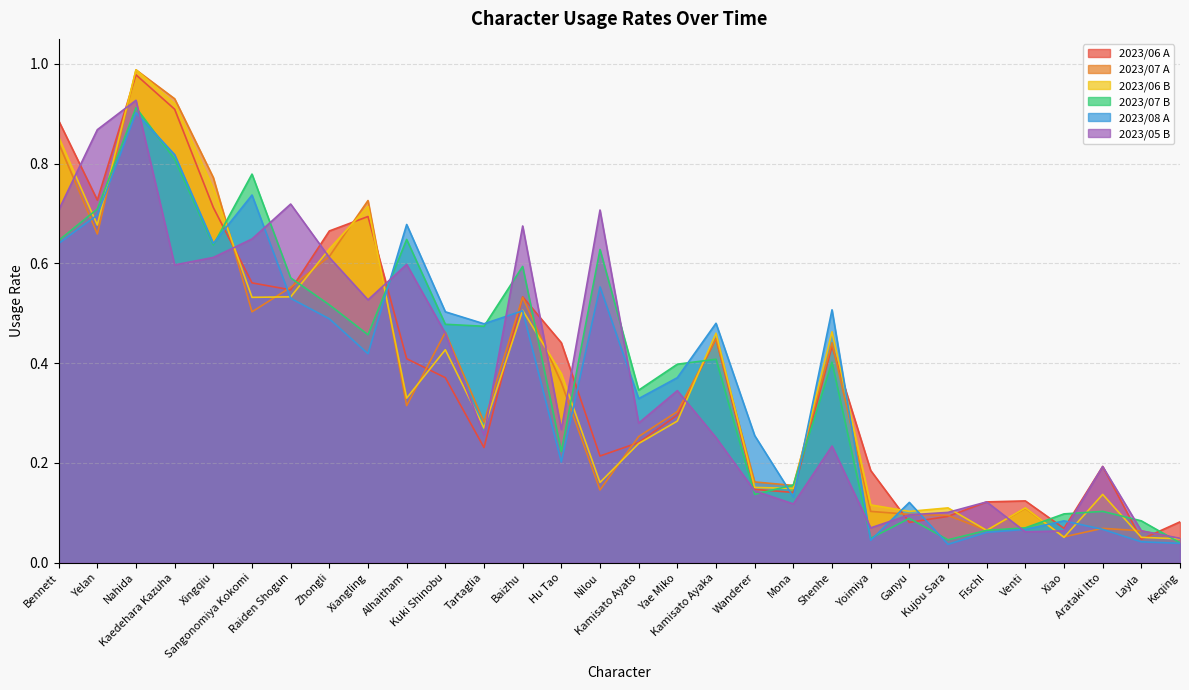

Is it true that 2023/07 A equals 0.1 at Arataki Itto?

False